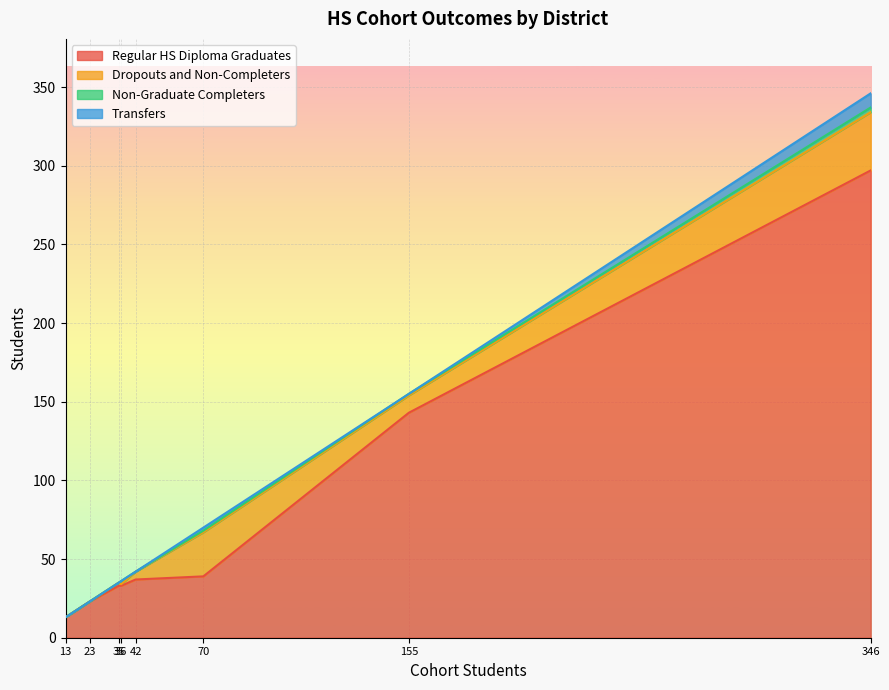

At how many categories does at least one series exceed 136?

2